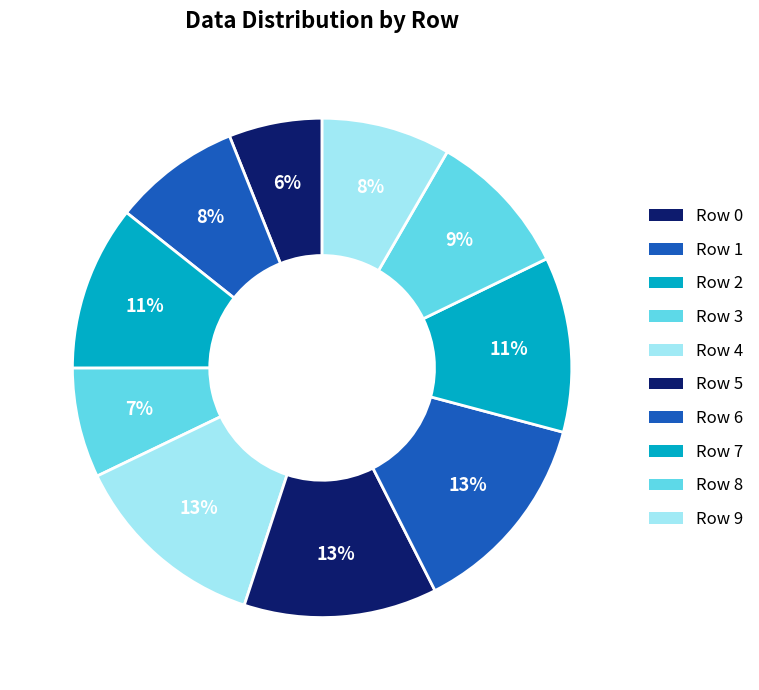

How many segments does this pie chart have?

10